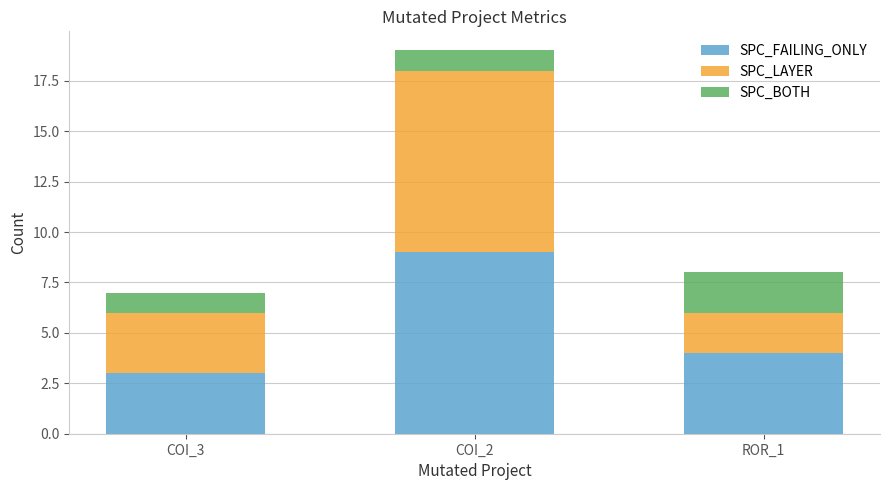

The SPC_FAILING_ONLY series shows 9 at COI_2. True or false?

True